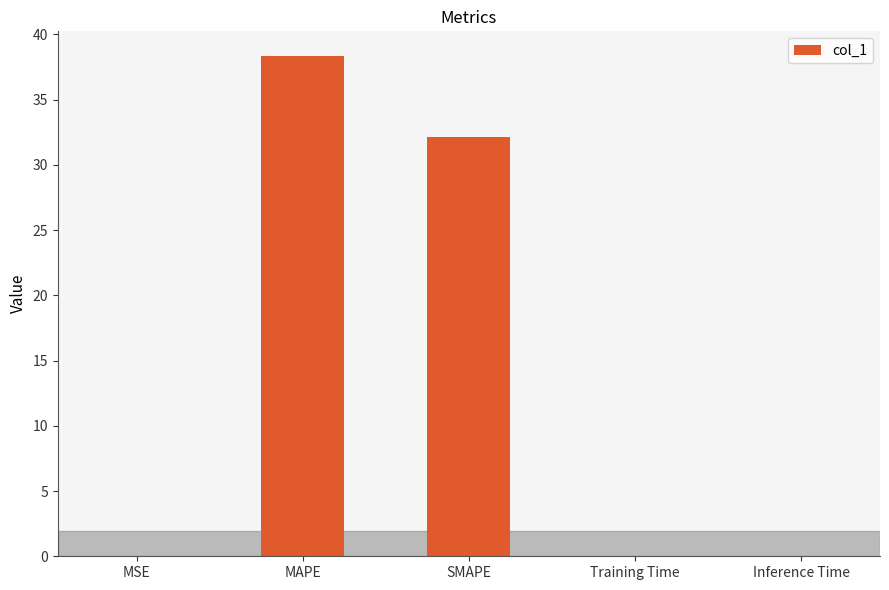

What is the greatest value displayed?

38.3